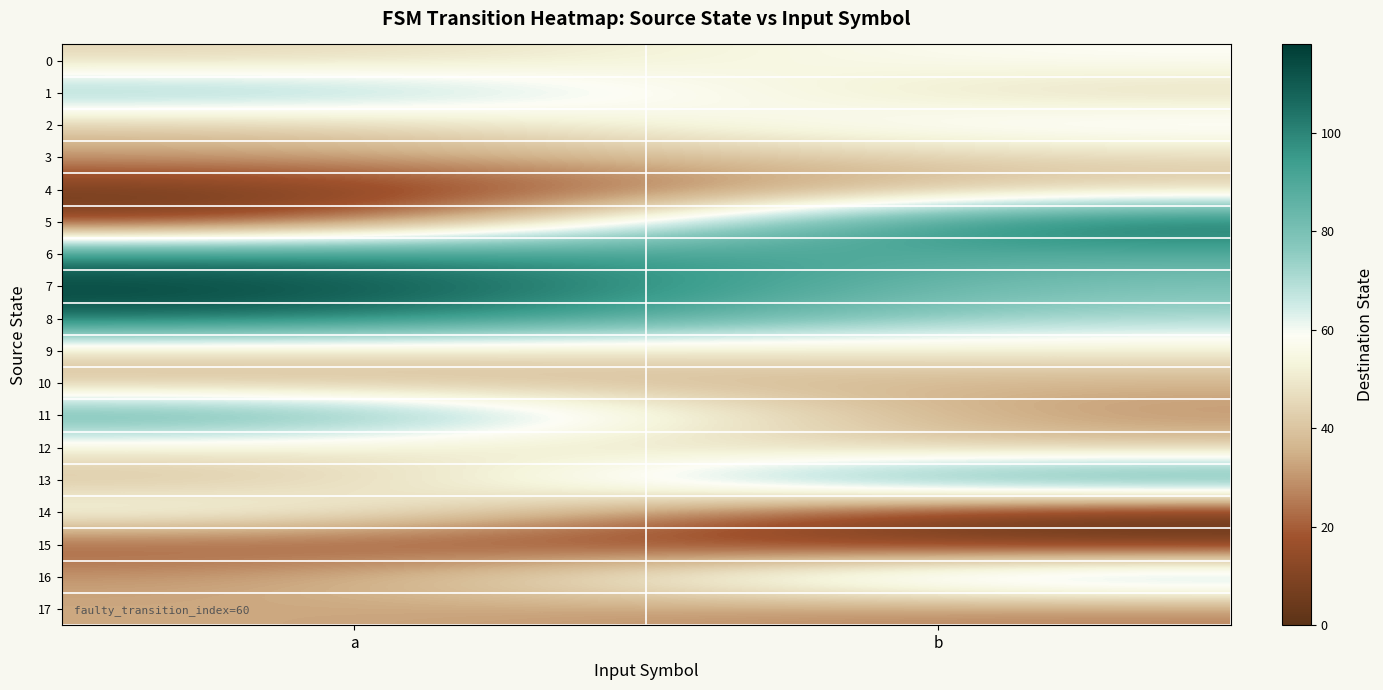

Rank the series at a from highest to lowest value.

7, 8, 6, 11, 1, 14, 12, 0, 9, 2, 10, 13, 17, 3, 16, 15, 5, 4